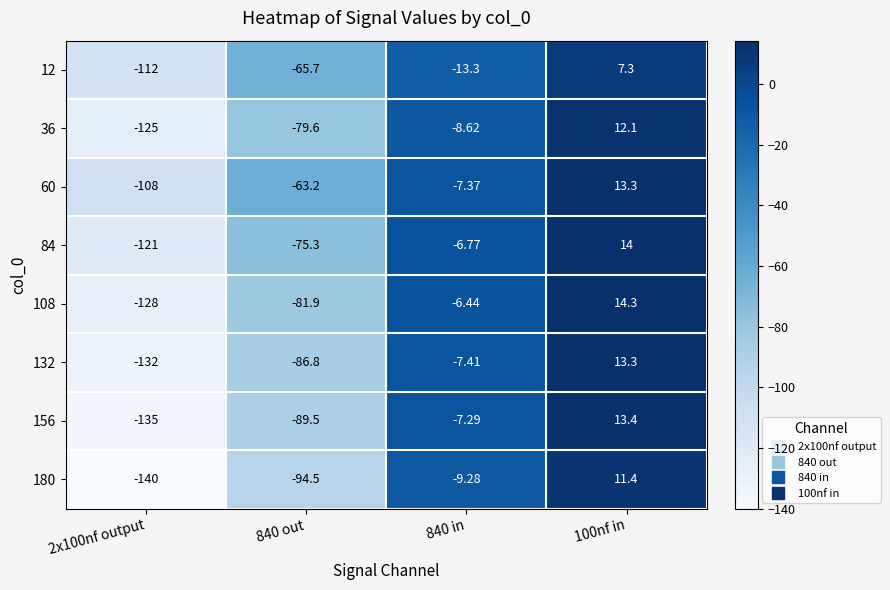

Is the value of 60 at 2x100nf output greater than the value of 156 at 2x100nf output?

Yes